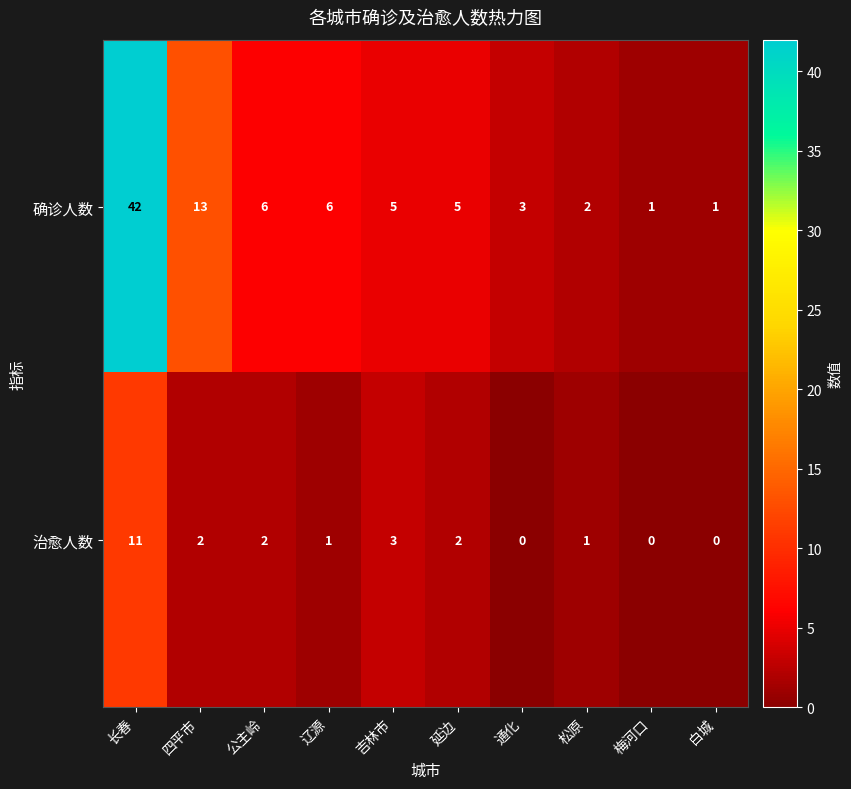

At which label does 治愈人数 first exceed 2?

长春